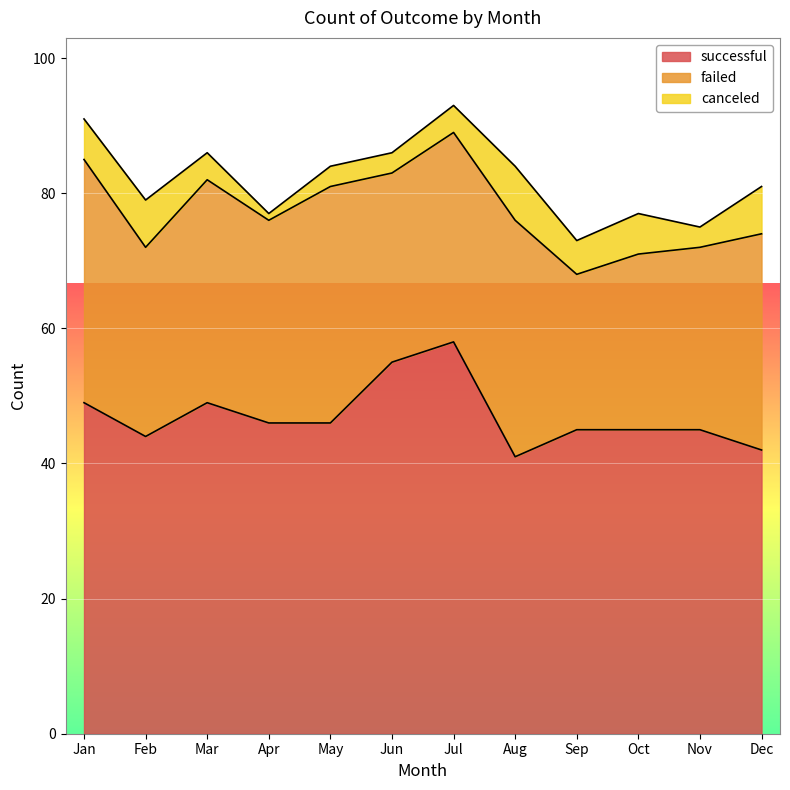

What are all the series names shown in the legend?

successful, failed, canceled